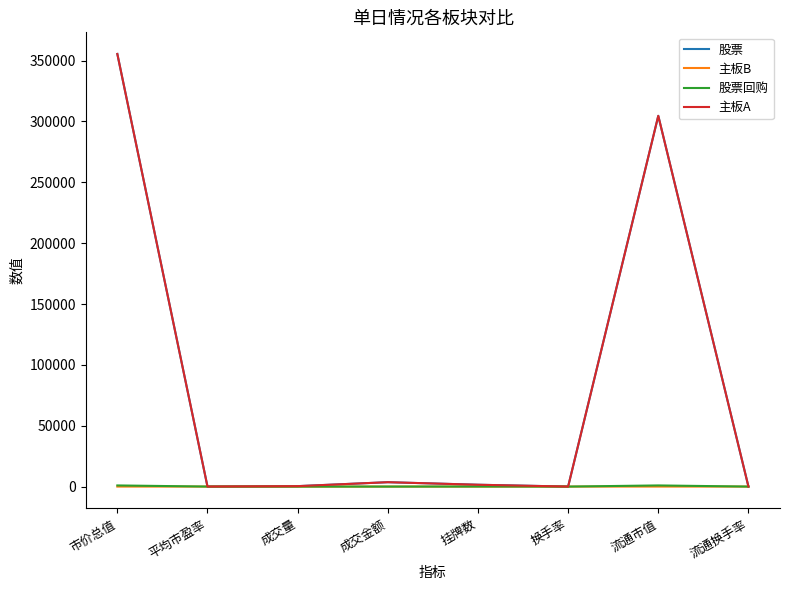

At which label is 主板A closest to 177707?

流通市值